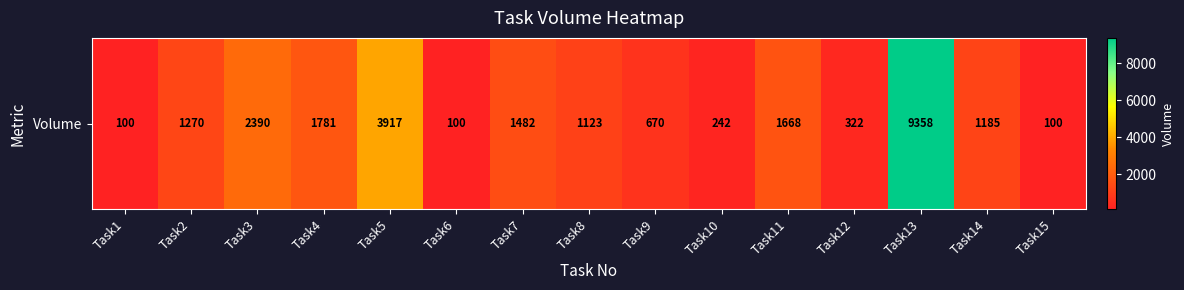

At which category does the chart reach its peak across all series?

Task13